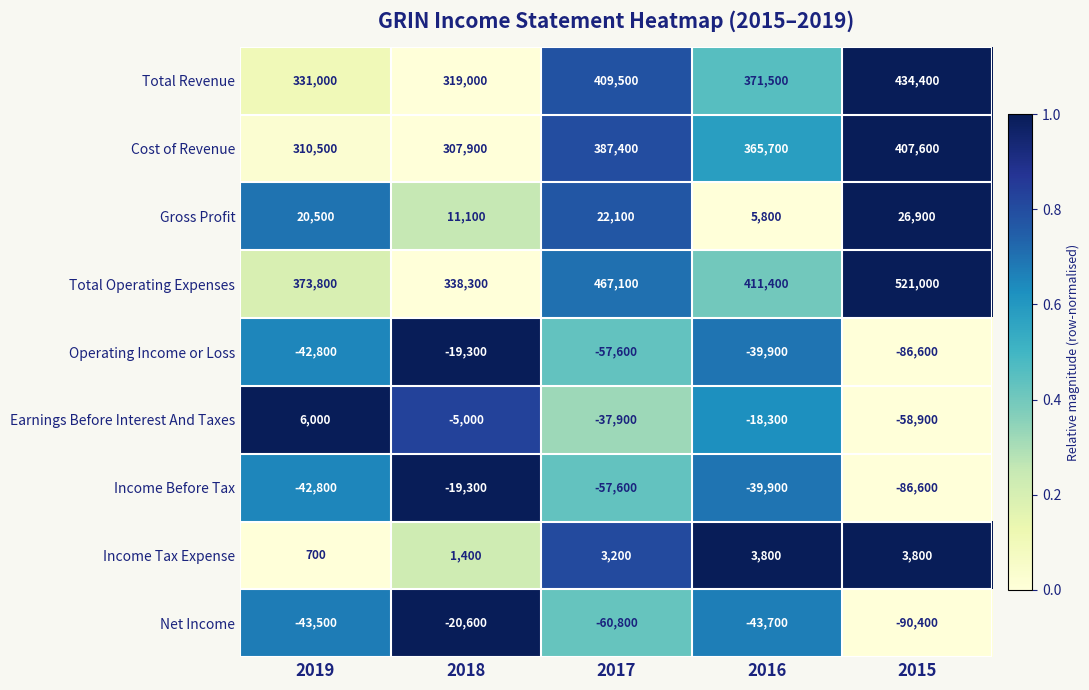

The Income Tax Expense series shows 3800 at 2015. True or false?

True